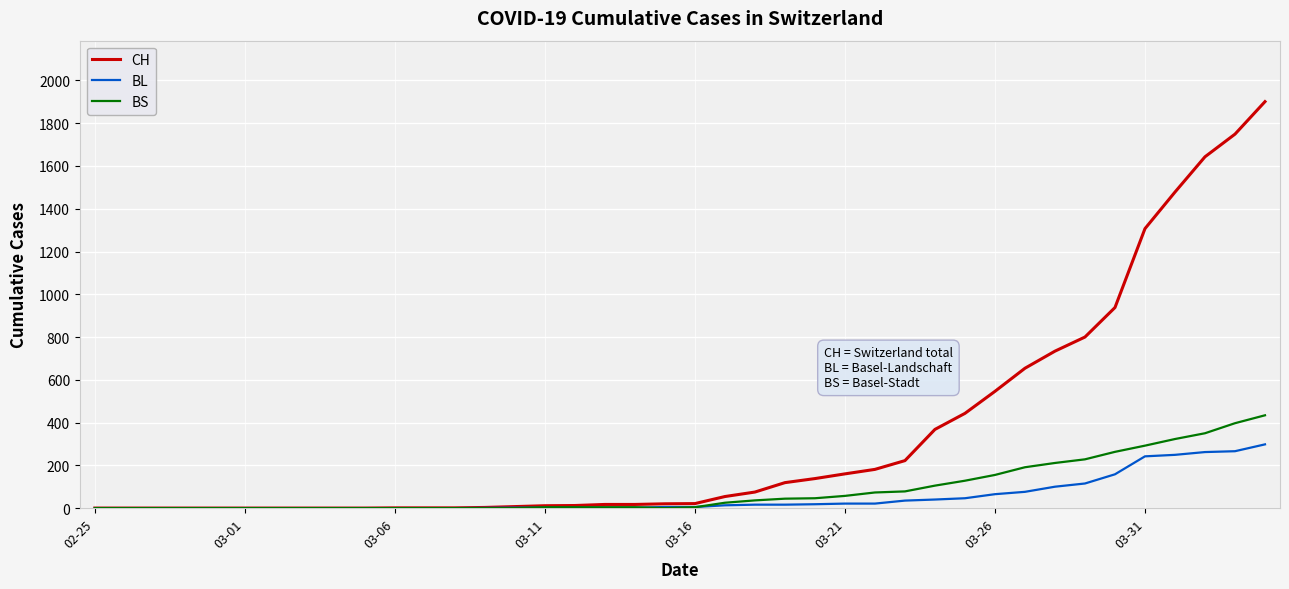

Which series has the largest total across all categories?

CH